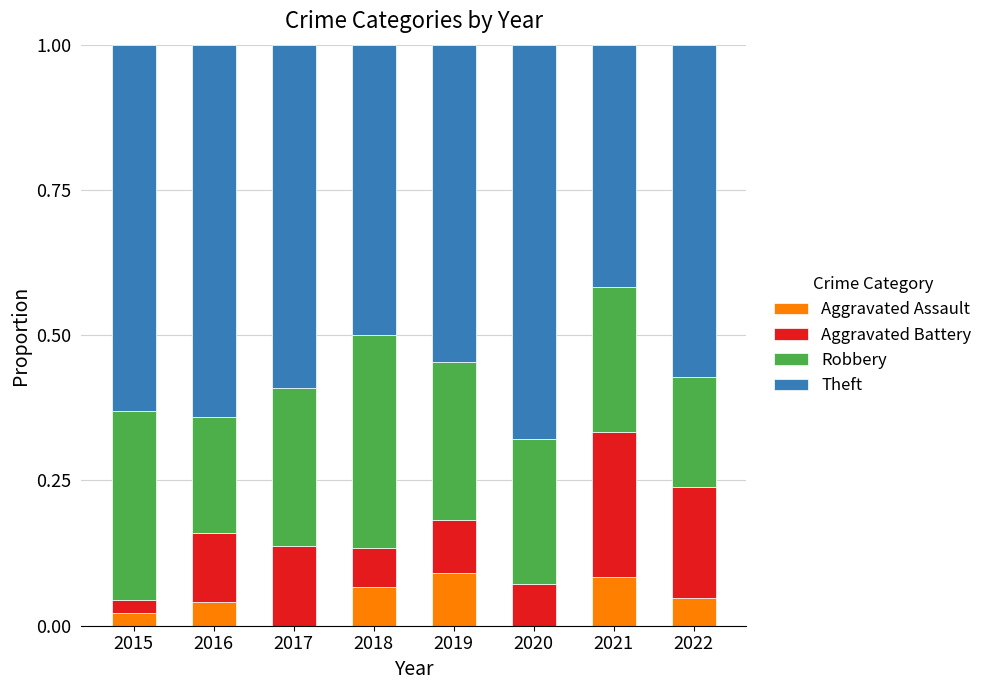

What is the total value across all series at 2020?

1.0